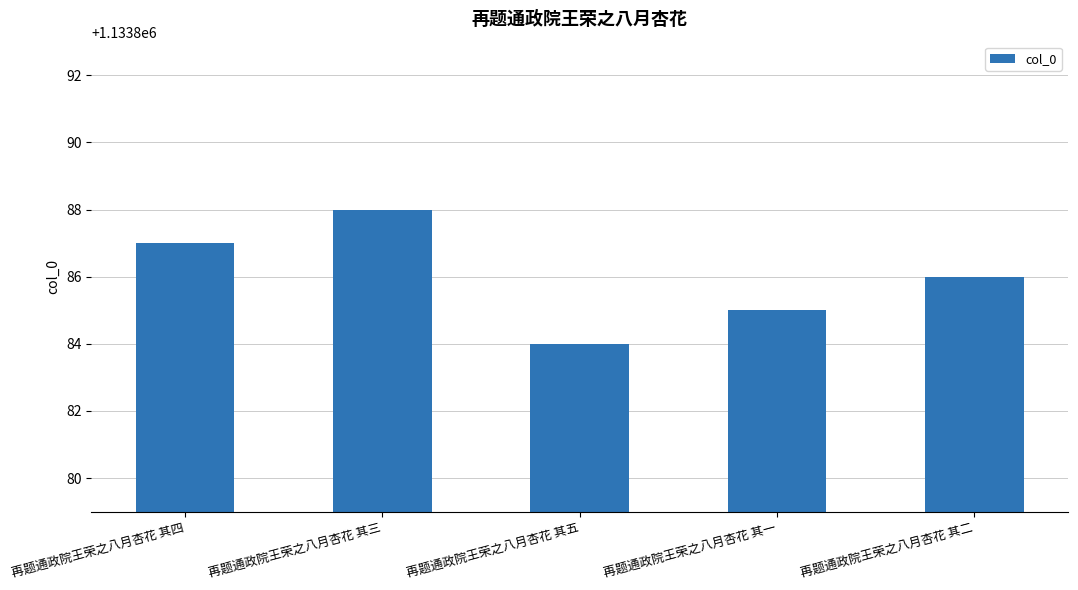

List the labels in order of value, smallest first.

再题通政院王荣之八月杏花 其五, 再题通政院王荣之八月杏花 其一, 再题通政院王荣之八月杏花 其二, 再题通政院王荣之八月杏花 其四, 再题通政院王荣之八月杏花 其三